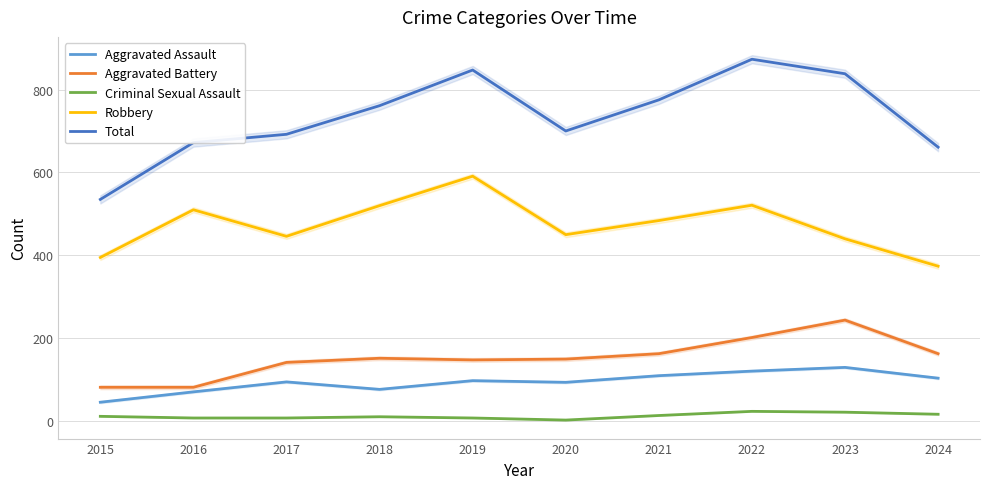

Which series has the largest total across all categories?

Total